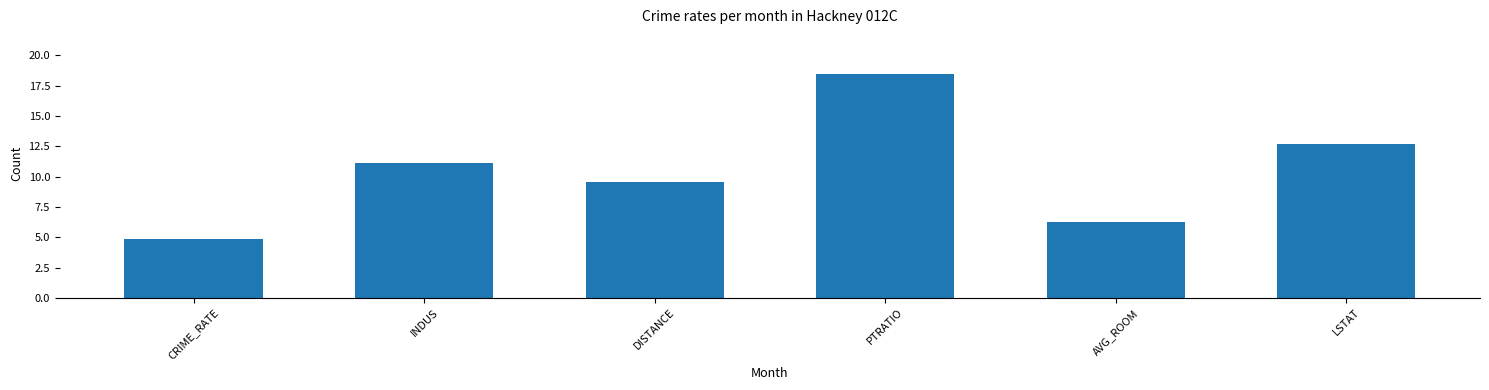

What is the label of the 4th bar from the right?

DISTANCE